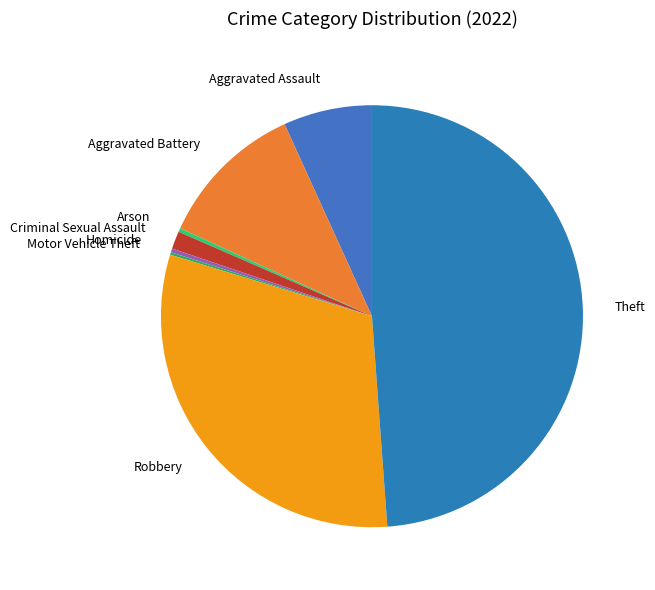

Is there a majority slice in this chart?

No